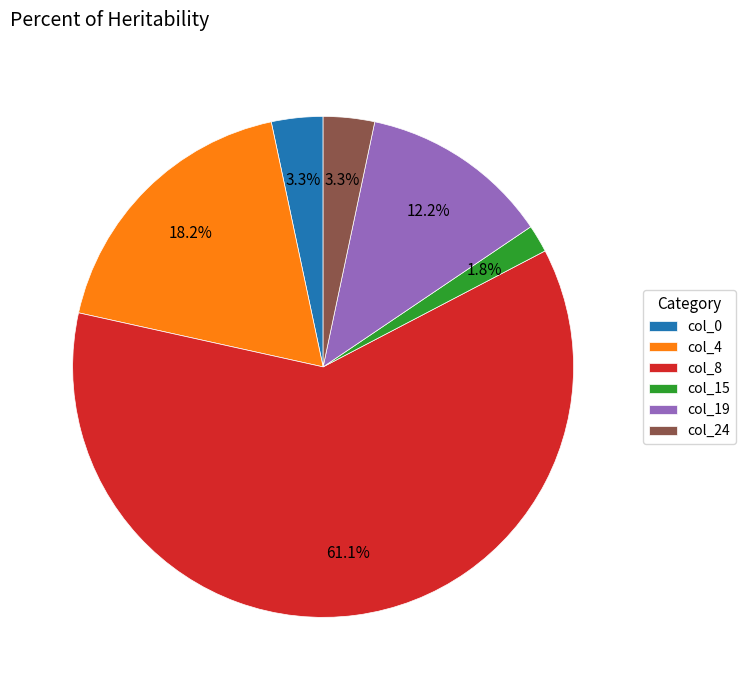

Between col_0 and col_15, which is larger?

col_0